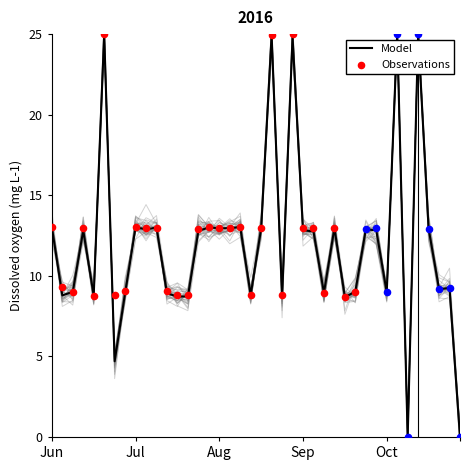

At which label does Model first exceed 12?

Jun